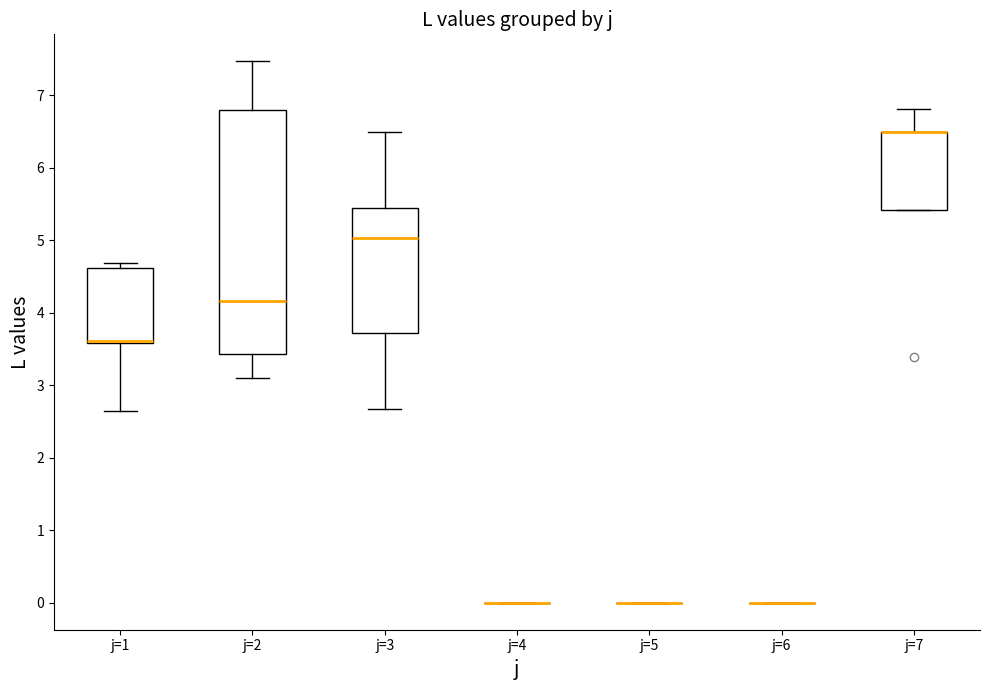

Reading left to right, read every box against the y-axis: the position of its median line, the range the box covers, and the ends of its whiskers. The values are not printed on the chart, so give them approximately, as read against the axis.

j=1: median 3.6 (drawn on the box's lower edge), box 3.6 to 4.6, whiskers 2.6 to 4.7
j=2: median 4.2, box 3.4 to 6.8, whiskers 3.1 to 7.5
j=3: median 5.0, box 3.7 to 5.4, whiskers 2.7 to 6.5
j=4: box collapsed to a line at 0.0, whiskers 0.0 to 0.0
j=5: box collapsed to a line at 0.0, whiskers 0.0 to 0.0
j=6: box collapsed to a line at 0.0, whiskers 0.0 to 0.0
j=7: median 6.5 (drawn on the box's upper edge), box 5.4 to 6.5, whiskers 5.4 to 6.8